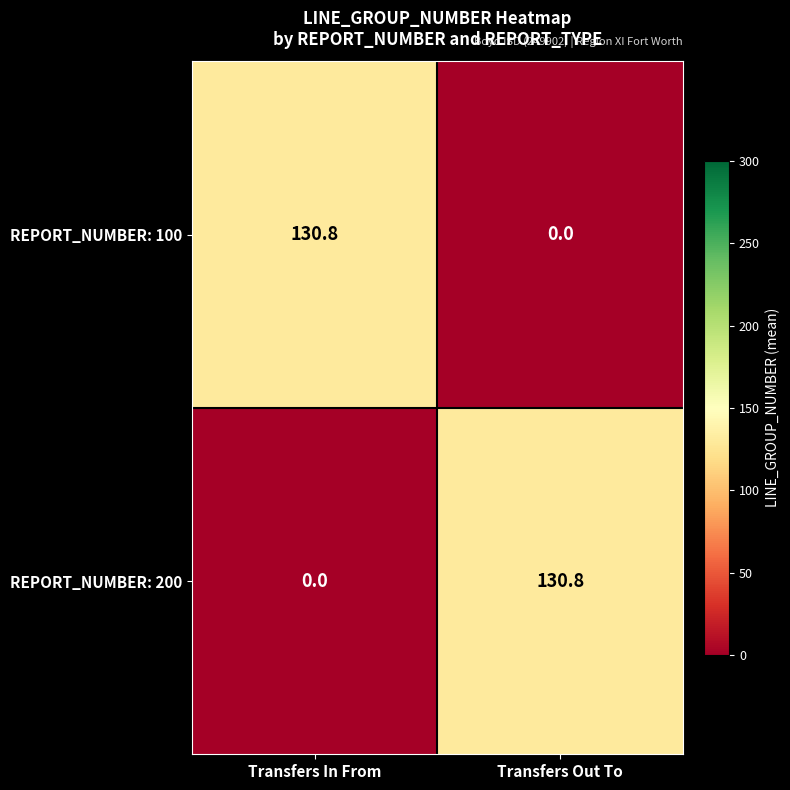

Reading left to right, list all the values displayed in this chart.

REPORT_NUMBER: 100: 130.8	0.0
REPORT_NUMBER: 200: 0.0	130.8